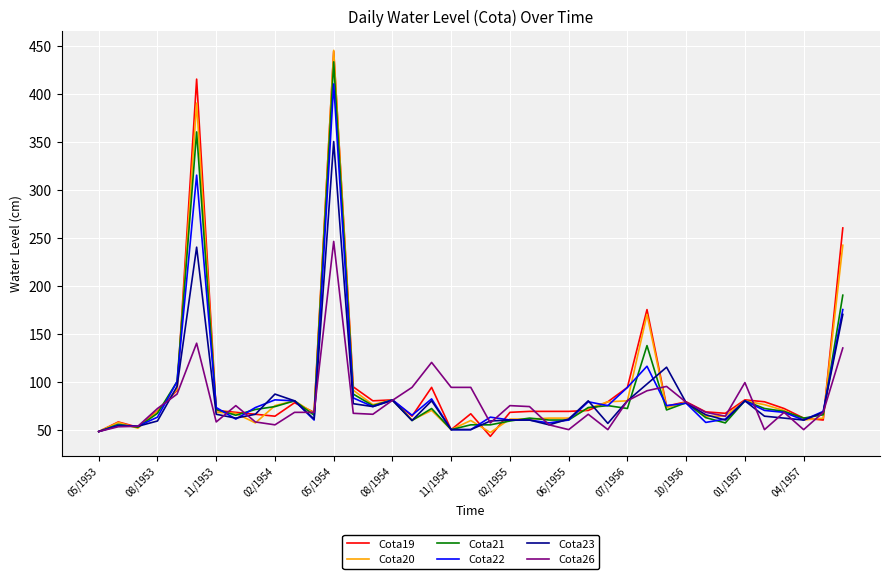

True or false: Cota19 and Cota26 intersect in this chart.

True